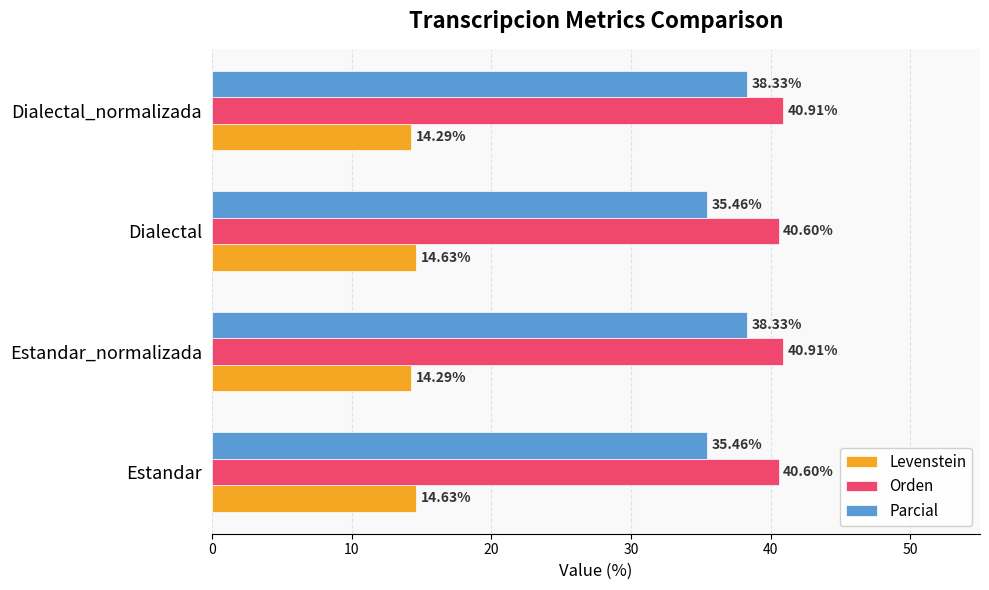

What is the sum of all Orden values?

163.0